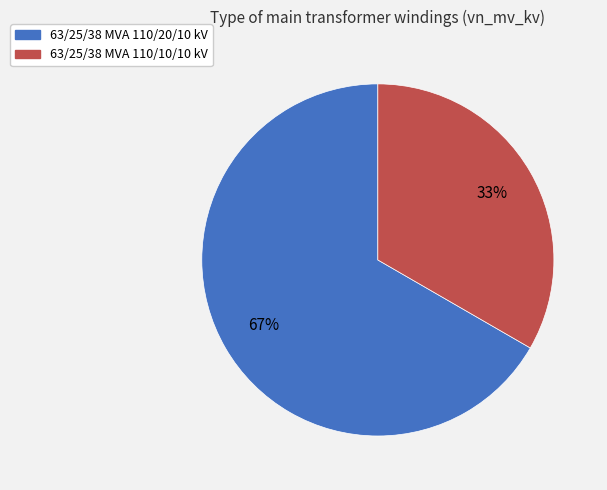

To the nearest percent, what is the average slice percentage?

50%